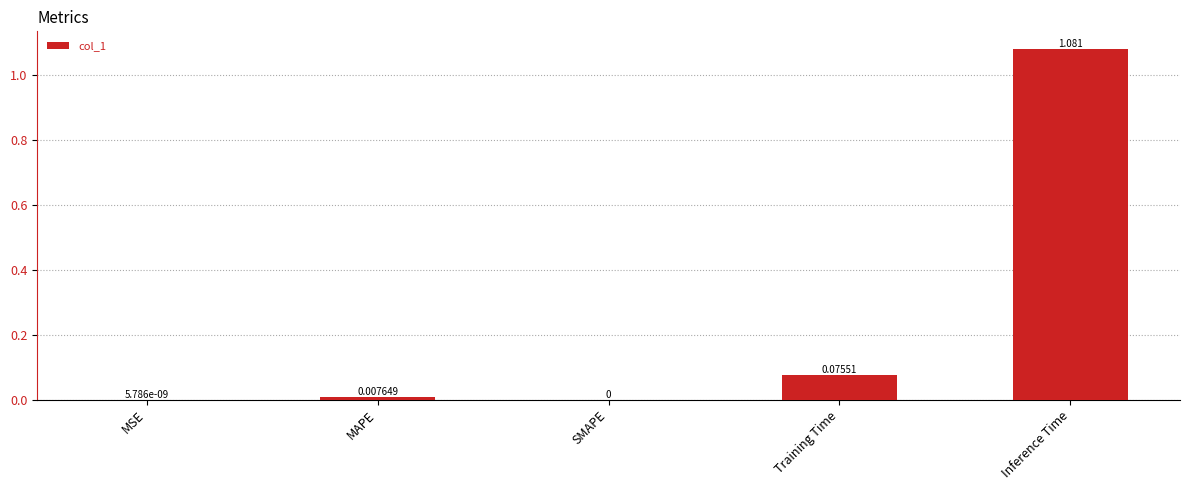

Is it true that the value at Inference Time is 0.5?

False